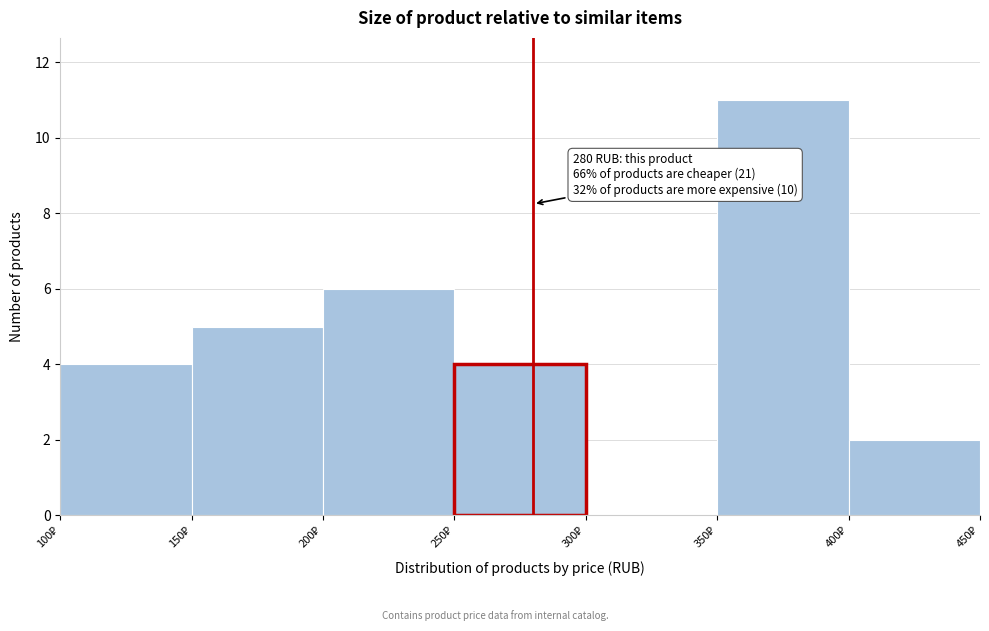

Which range on the x-axis has the tallest bar?

350 to 400